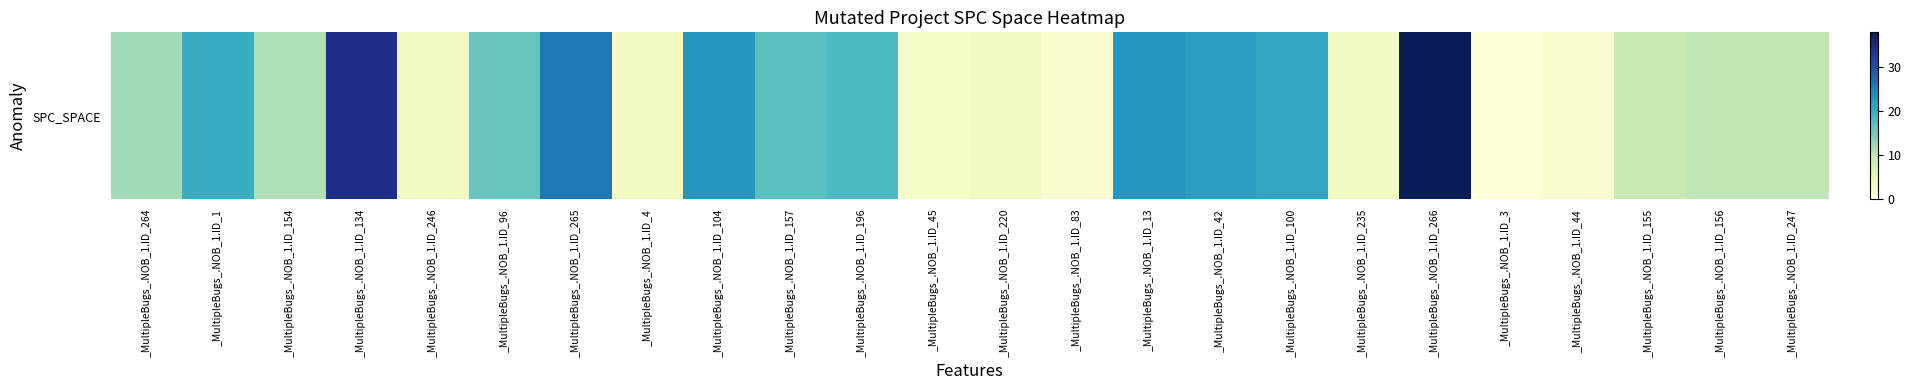

Which has a higher value, _MultipleBugs_.NOB_1.ID_96 or _MultipleBugs_.NOB_1.ID_134?

_MultipleBugs_.NOB_1.ID_134